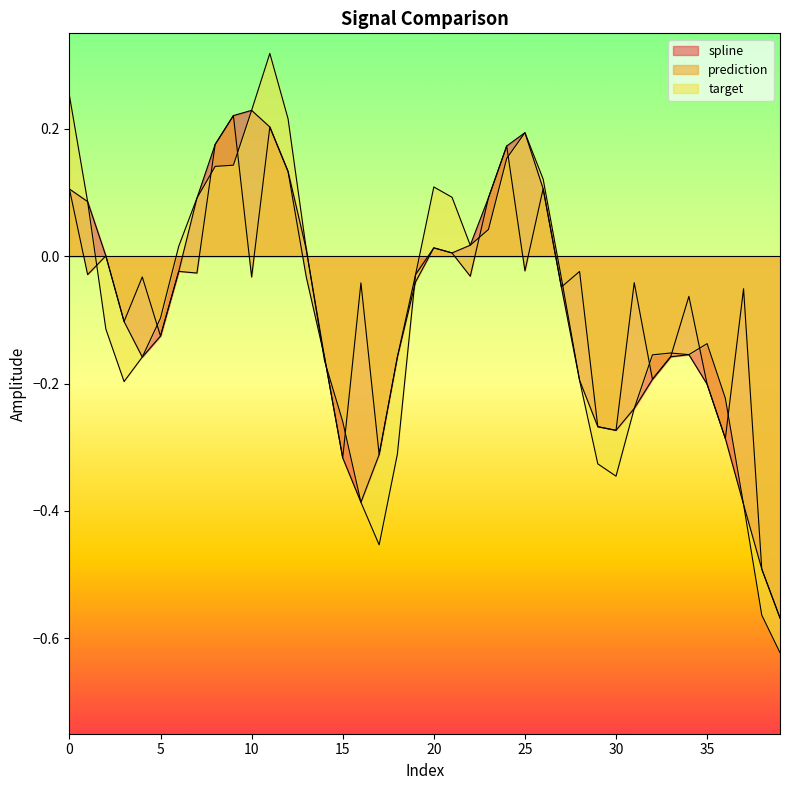

At which category is the sum across all series the highest?

11